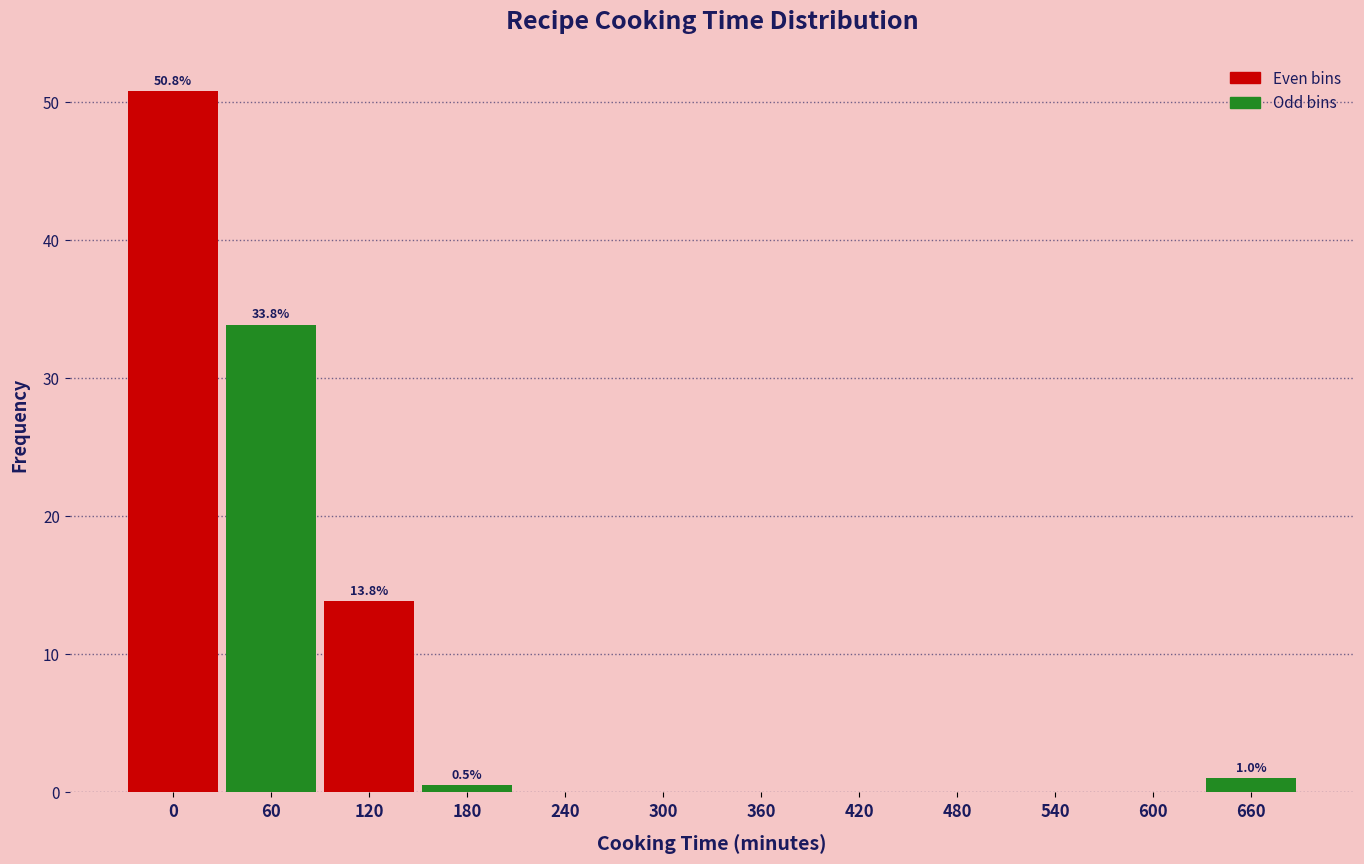

Reading left to right, what are all the values shown in this chart?

0=50.8	60=33.8	120=13.8	180=0.5	240=0.0	300=0.0	360=0.0	420=0.0	480=0.0	540=0.0	600=0.0	660=1.0